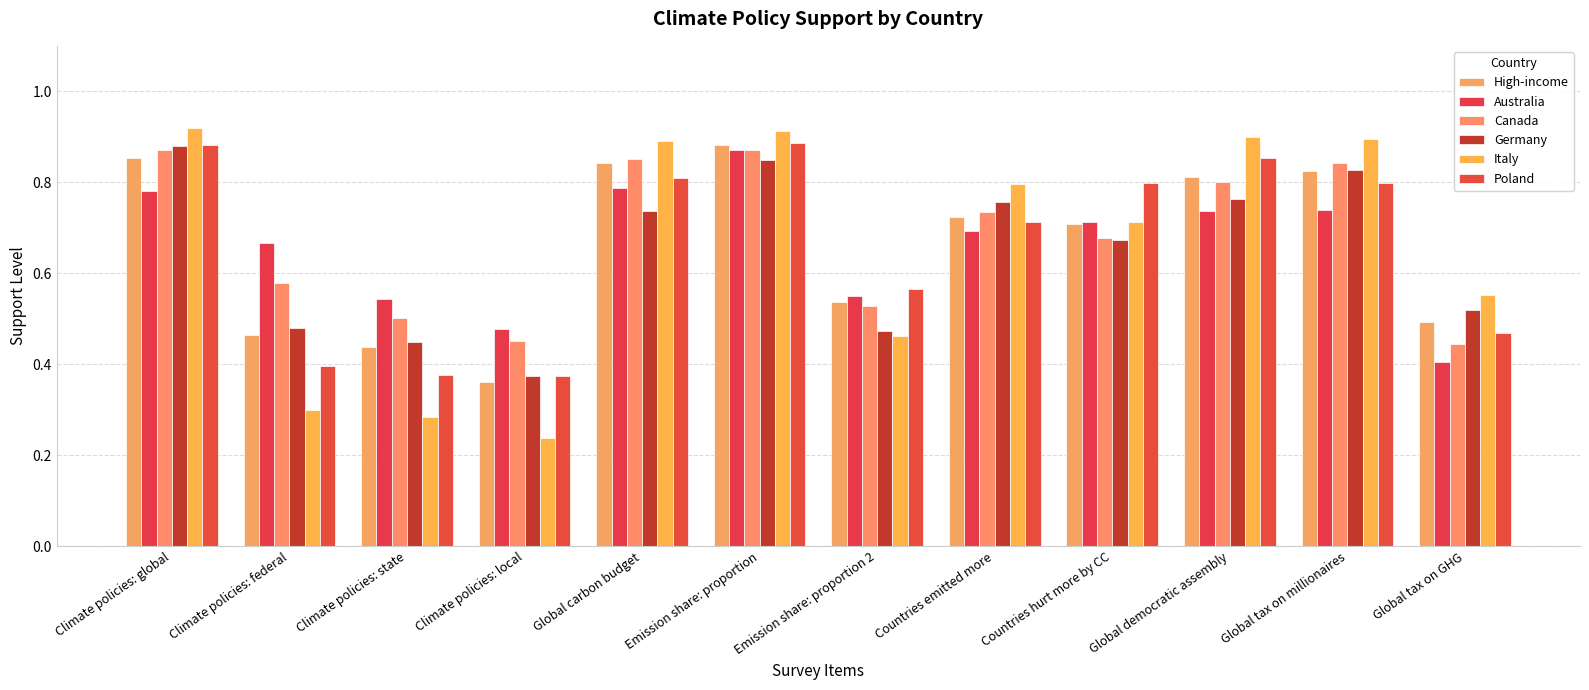

Count the number of categories in the chart.

12